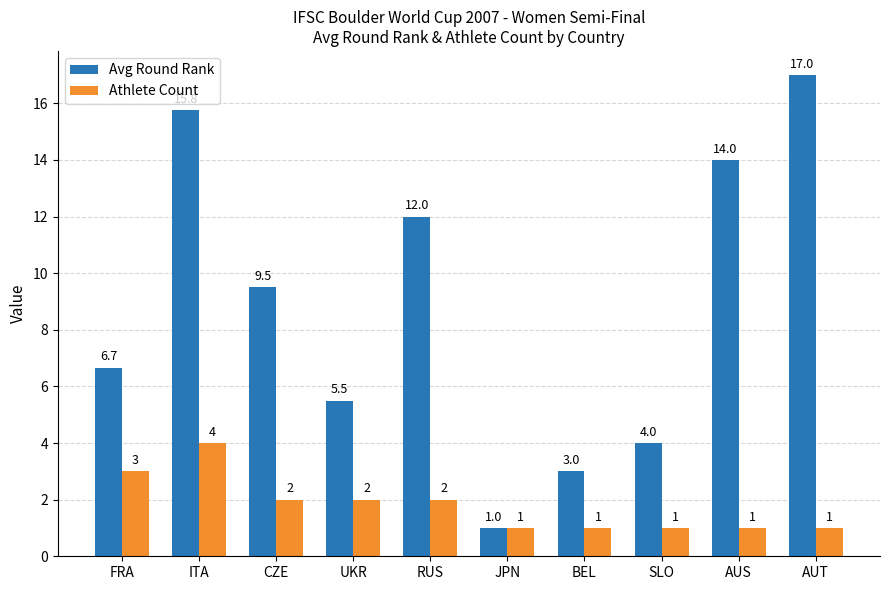

What is the difference between the second highest and minimum values in the Athlete Count series?

2.0